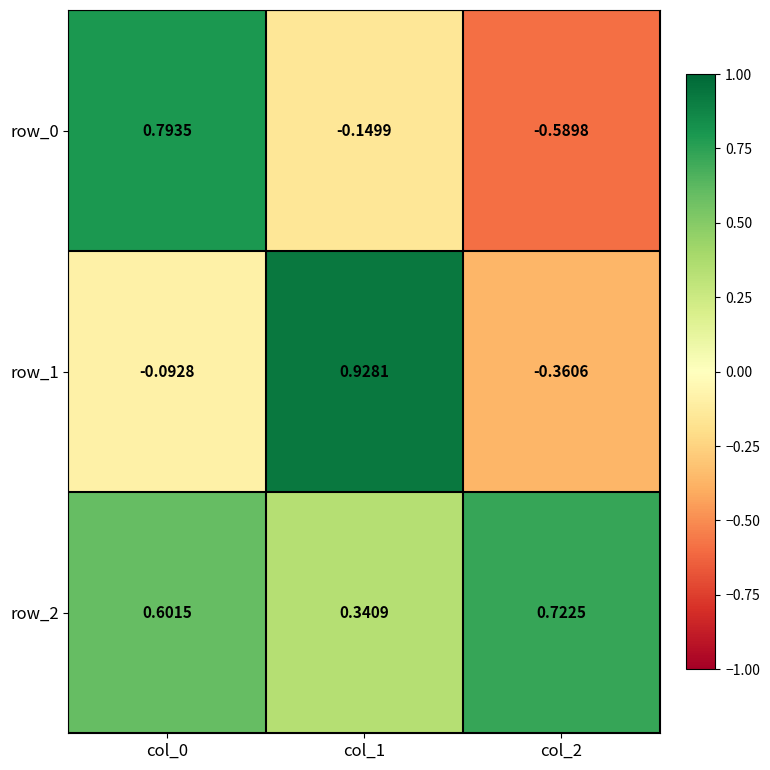

Where is row_1 nearest to the value 0?

col_0